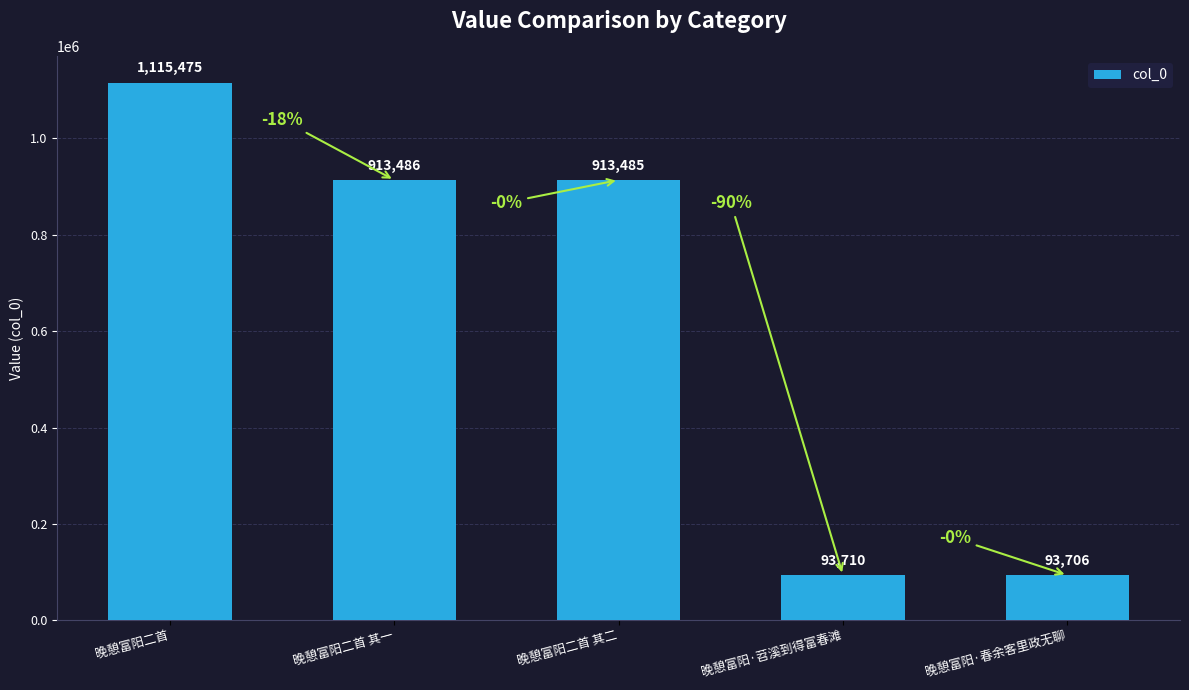

Rank the categories by value from highest to lowest.

晚憩富阳二首, 晚憩富阳二首 其一, 晚憩富阳二首 其二, 晚憩富阳·苕溪到得富春滩, 晚憩富阳·春余客里政无聊